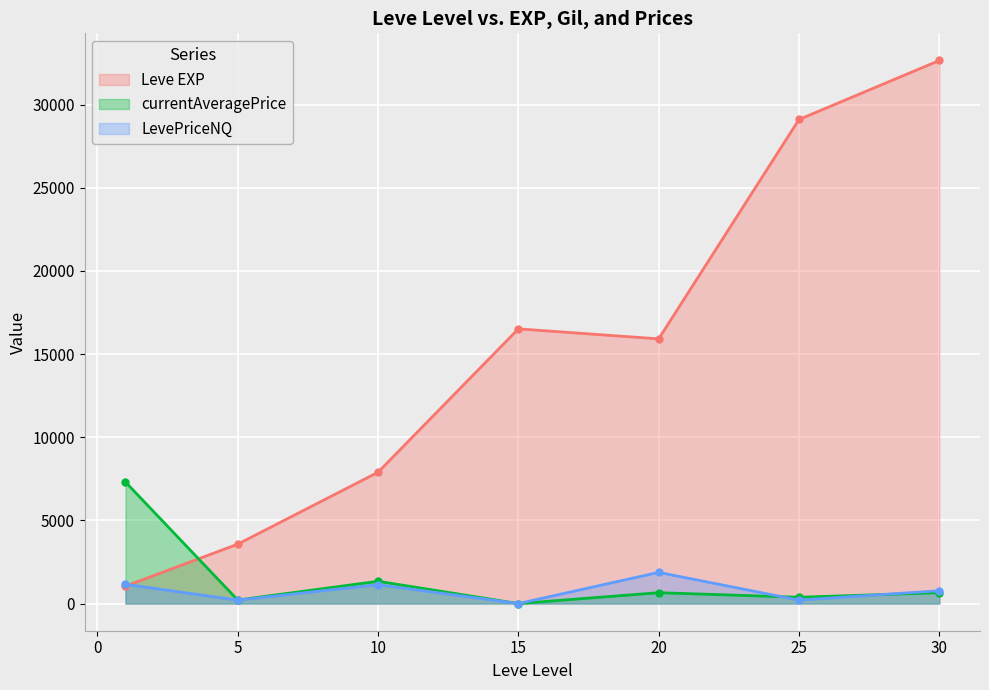

True or false: LevePriceNQ has more than 2 interior local peaks.

False